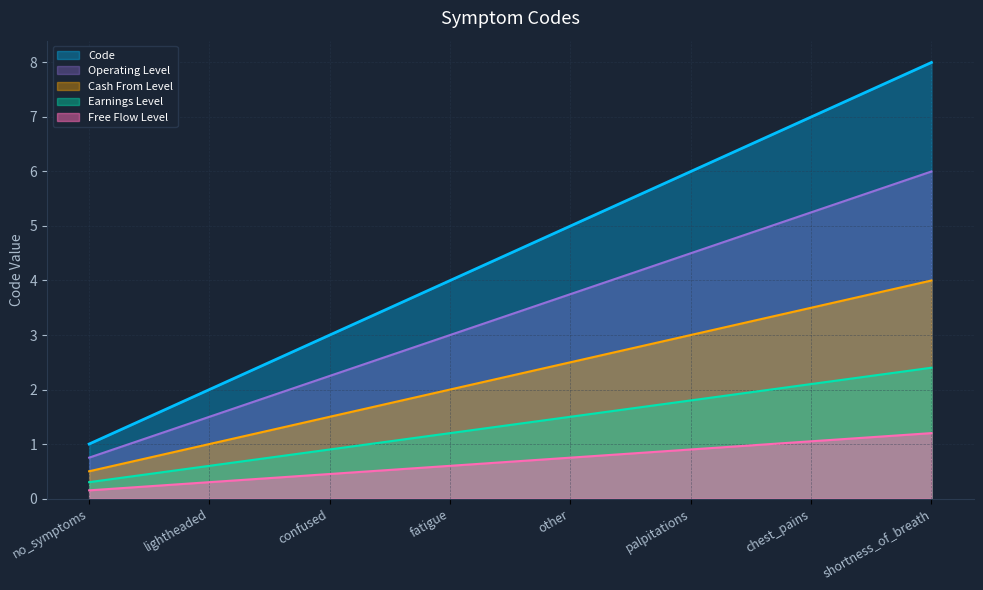

Reading left to right, list all the values displayed in this chart.

no_symptoms=1	lightheaded=2	confused=3	fatigue=4	other=5	palpitations=6	chest_pains=7	shortness_of_breath=8